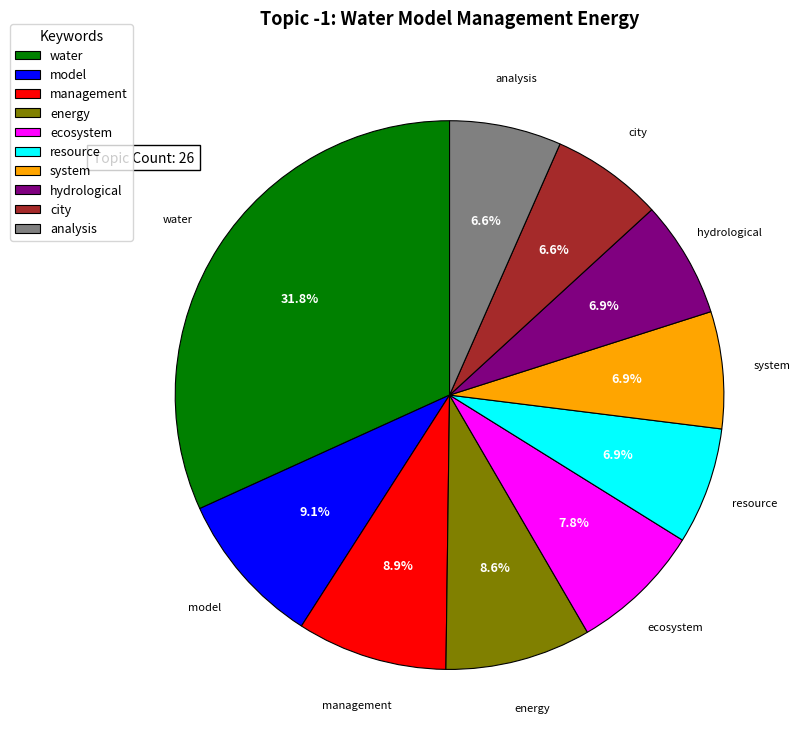

True or false: energy accounts for 1% of the total.

False